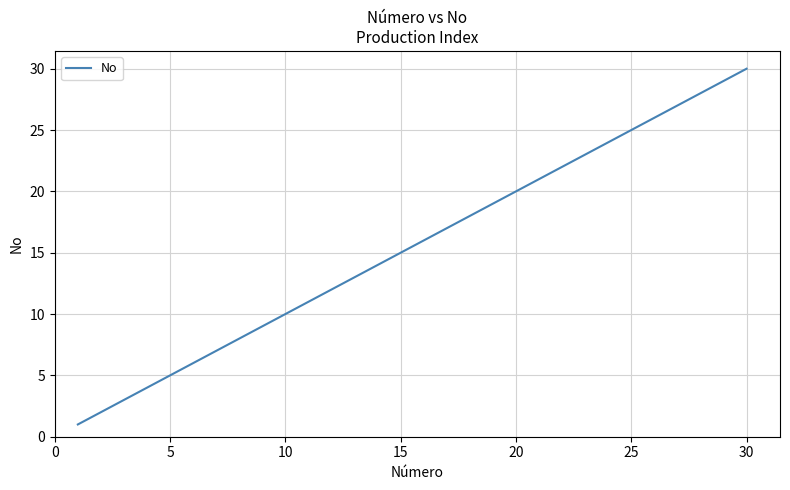

What is the smallest value displayed?

1